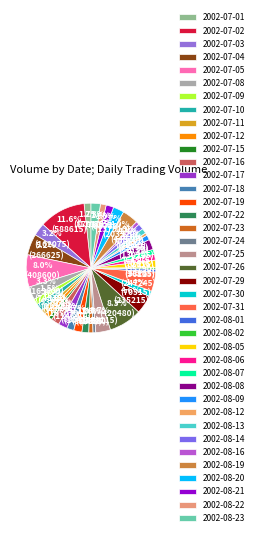

Which has a higher value, 2002-07-23 or 2002-07-09?

2002-07-09